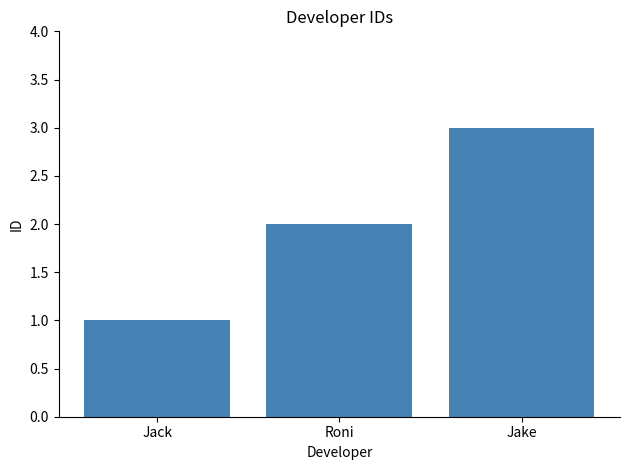

Which label corresponds to the largest value in the chart?

Jake